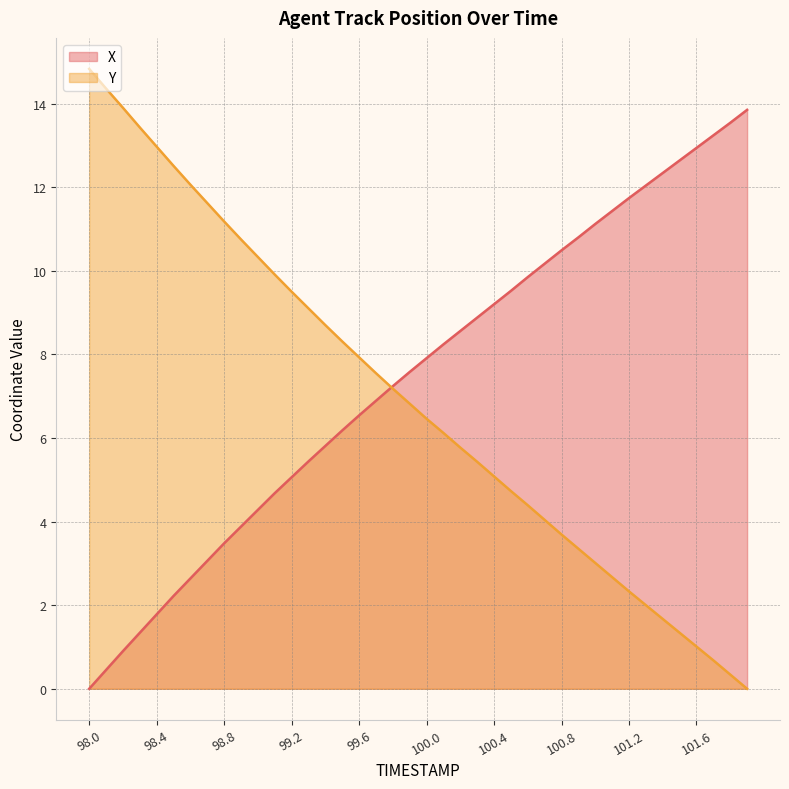

At how many categories does at least one series exceed 9?

30